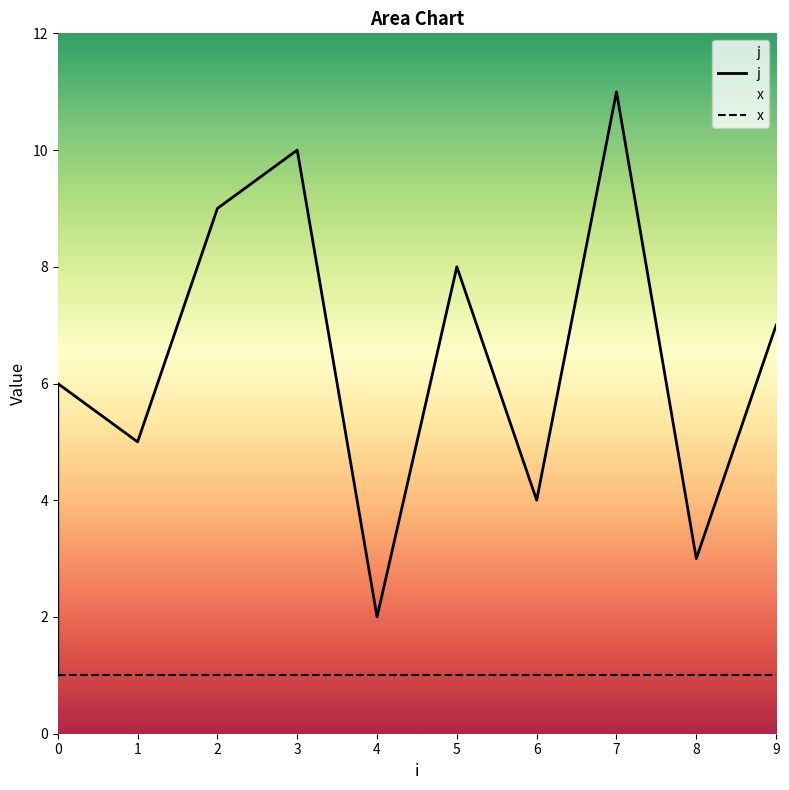

Which has a higher value, 7 or 0?

7